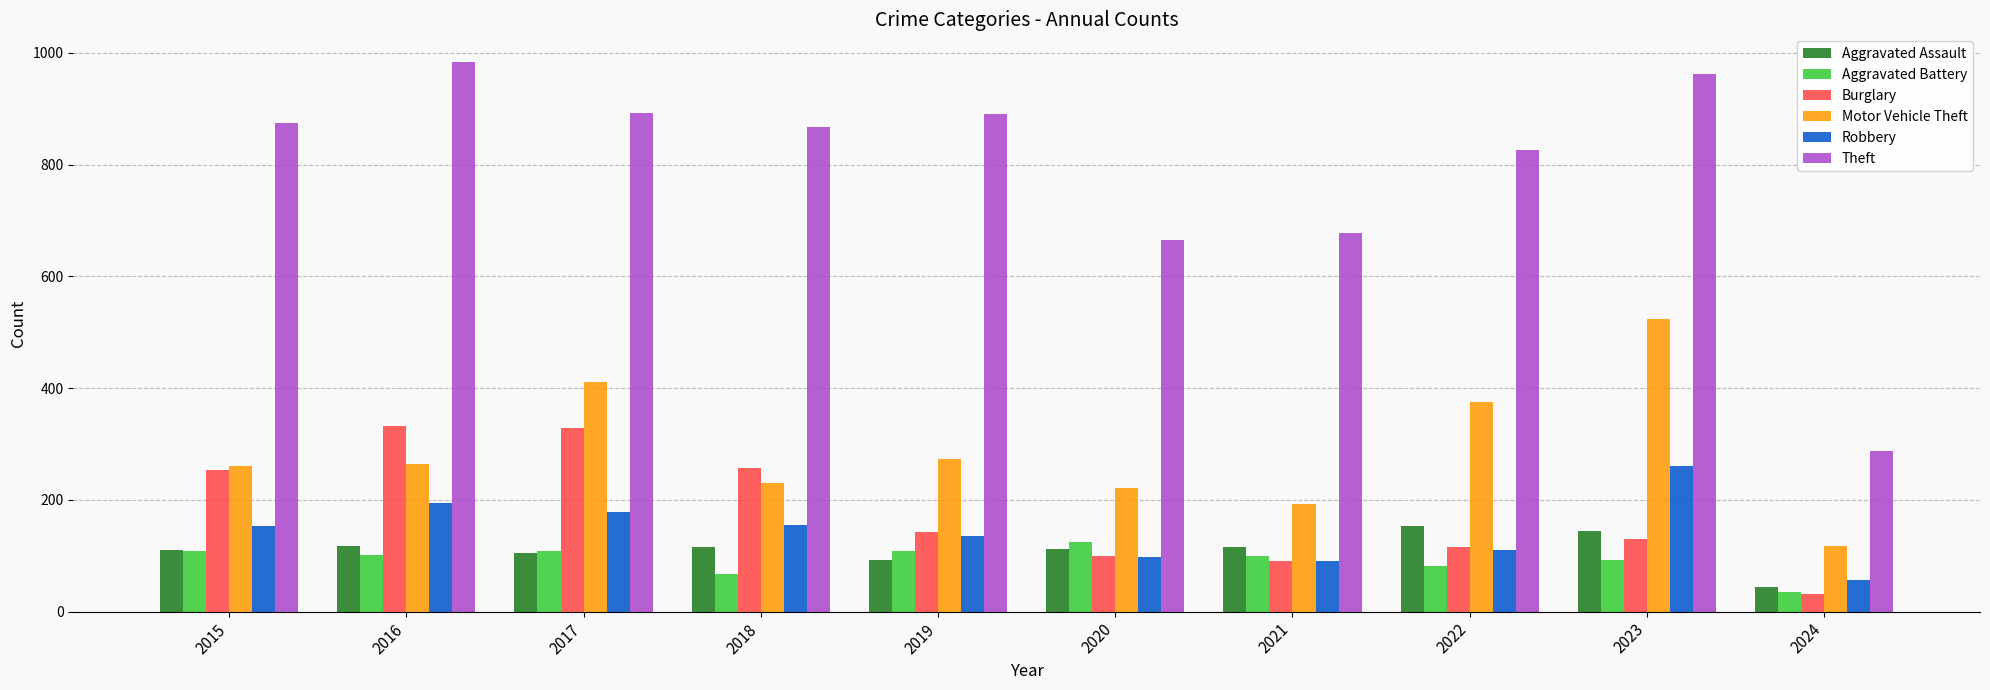

What is the lowest value of the Motor Vehicle Theft series?

118